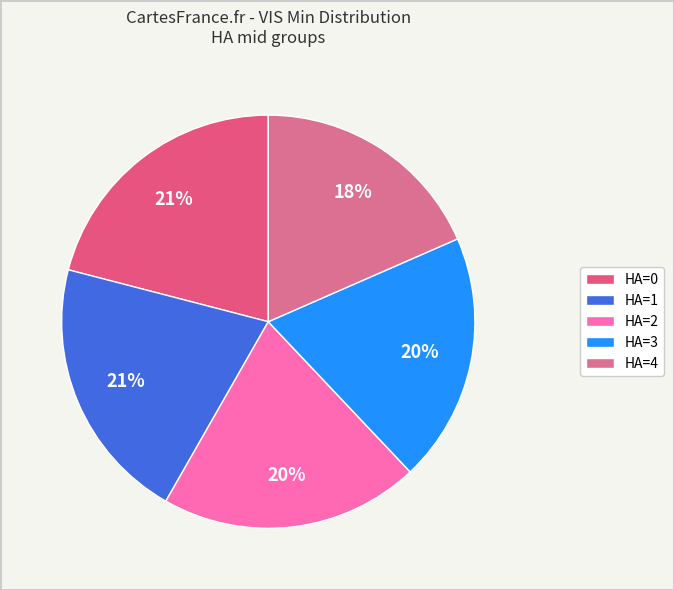

Is there a majority slice in this chart?

No